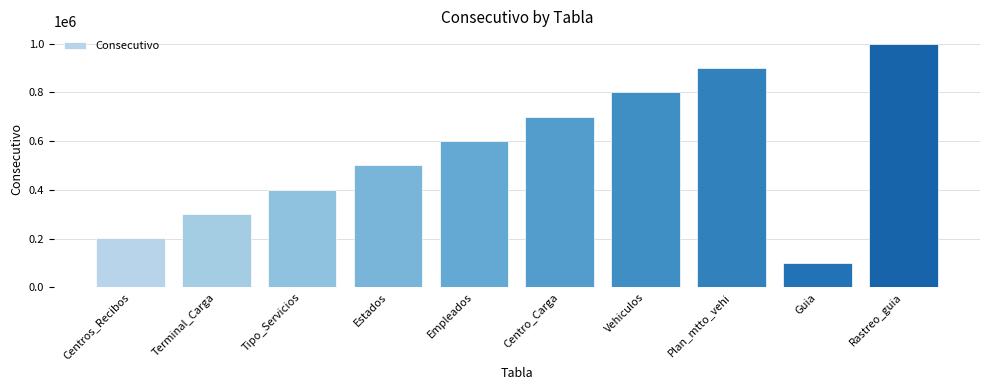

Is it true that the value at Estados is 501010?

True